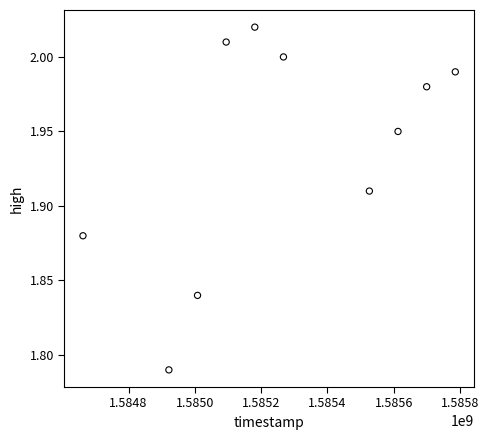

What is the range of X values (max minus min)?

1123200.0